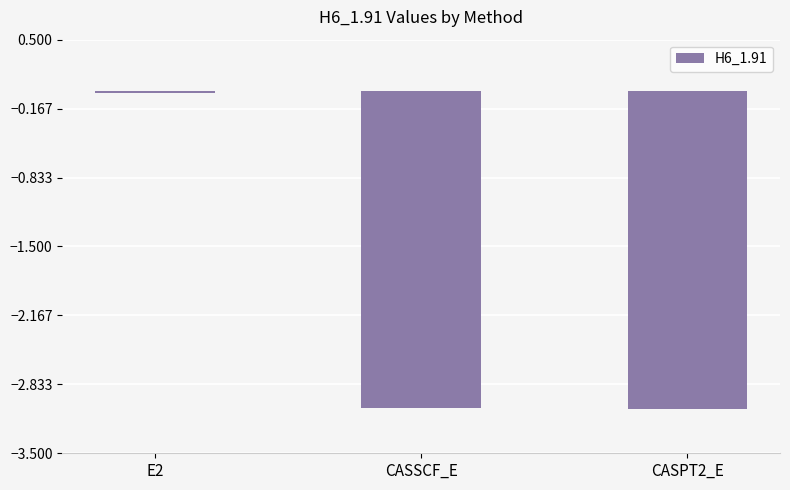

Which label corresponds to the largest value in the chart?

E2